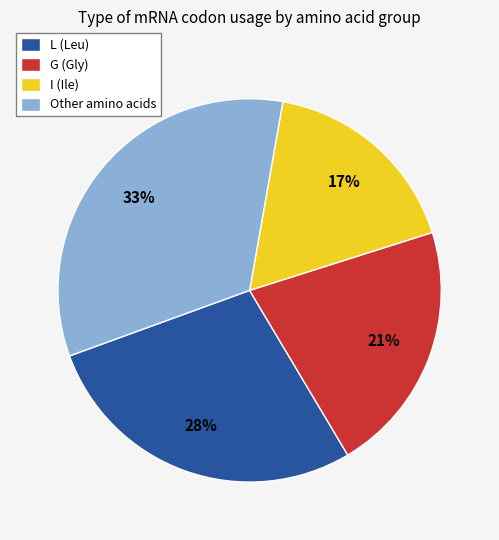

Is there a majority slice in this chart?

No